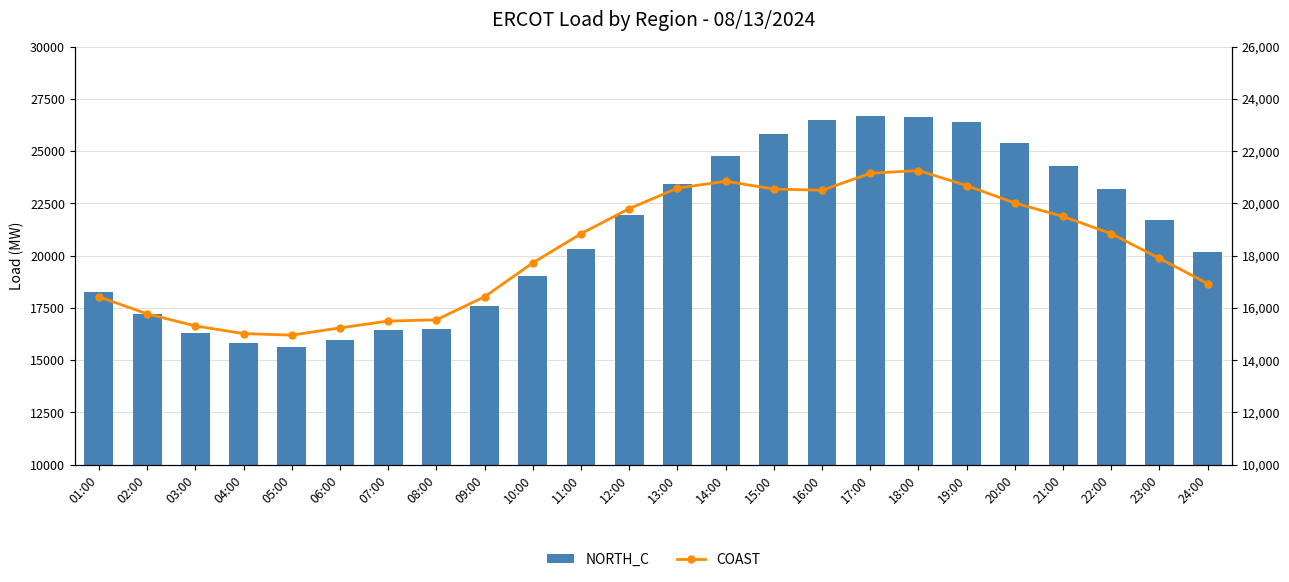

What is the smallest value displayed?

14960.9